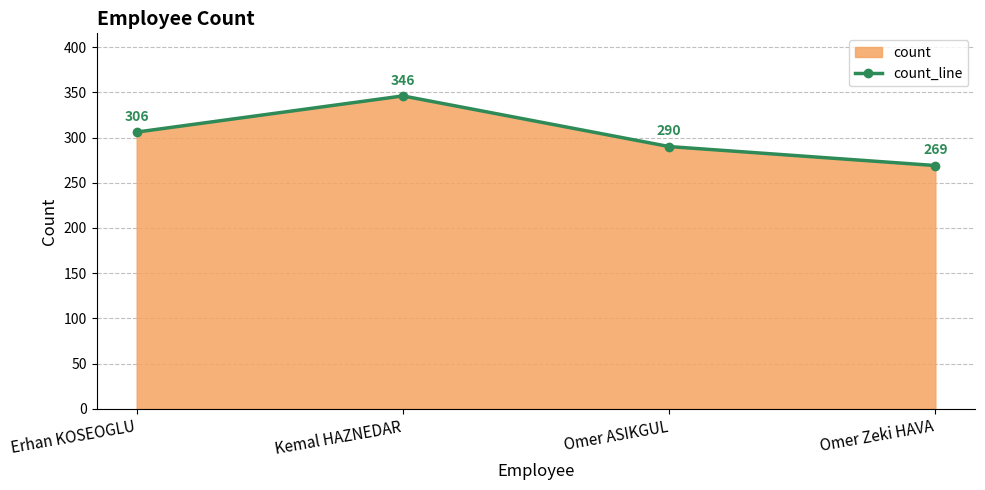

Reading right to left, what are all the values shown in this chart?

Omer Zeki HAVA=269	Omer ASIKGUL=290	Kemal HAZNEDAR=346	Erhan KOSEOGLU=306